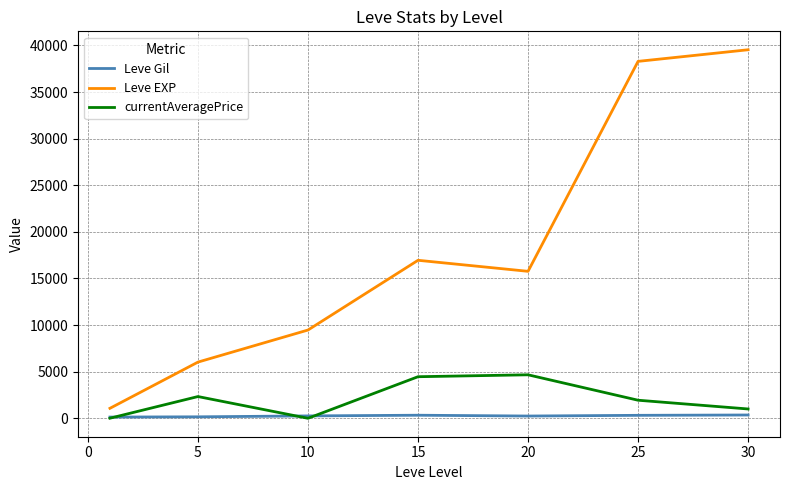

Which series has the largest range (max minus min)?

Leve EXP